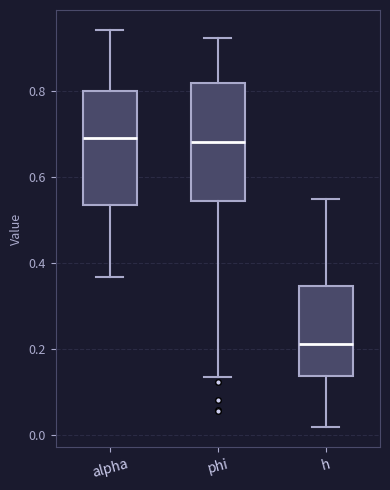

Reading left to right, read every box against the y-axis: the position of its median line, the range the box covers, and the ends of its whiskers. The values are not printed on the chart, so give them approximately, as read against the axis.

alpha: median 0.68, box 0.54 to 0.80, whiskers 0.36 to 0.94
phi: median 0.68, box 0.54 to 0.82, whiskers 0.14 to 0.92
h: median 0.22, box 0.14 to 0.34, whiskers 0.02 to 0.54